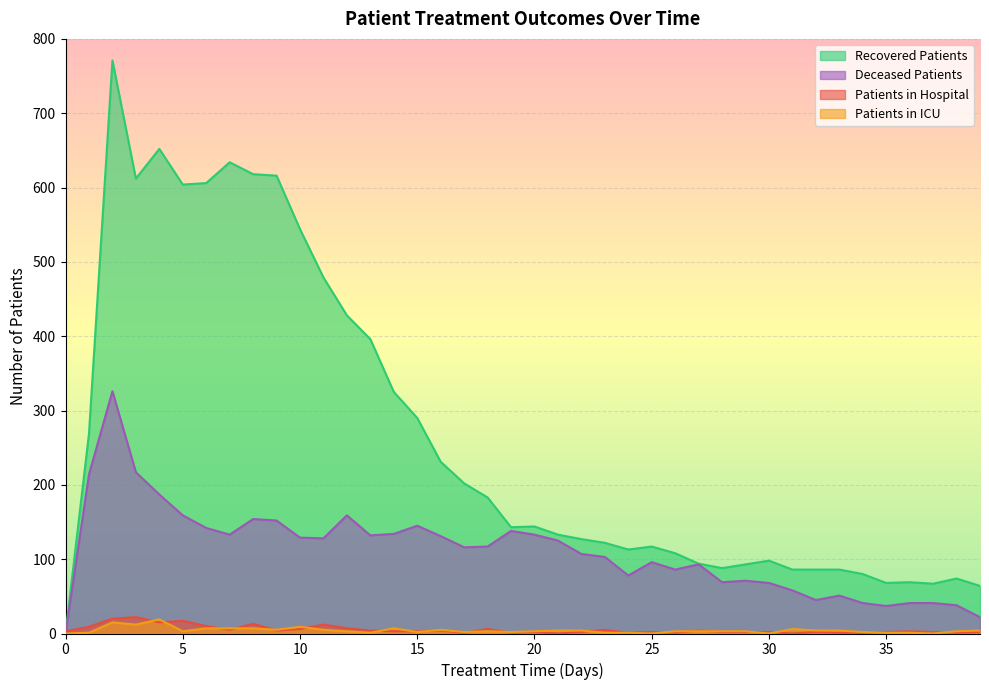

The patients_in_hospital series shows 2 at 29. True or false?

True